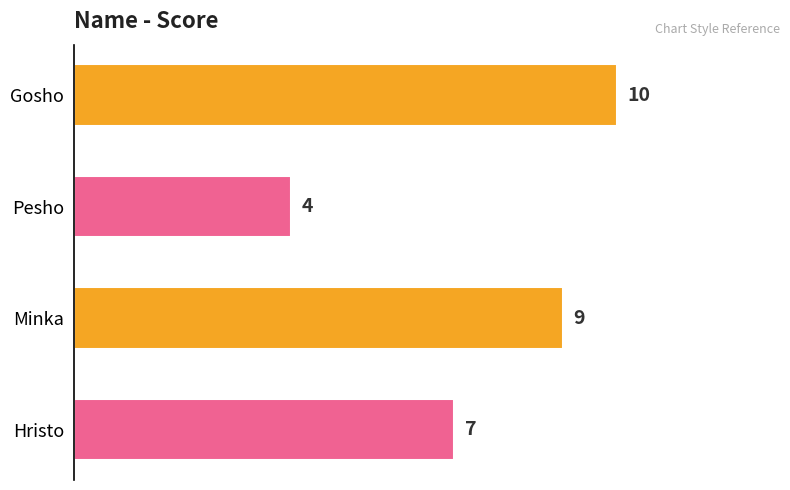

What is the change in value from Gosho to Pesho?

-6